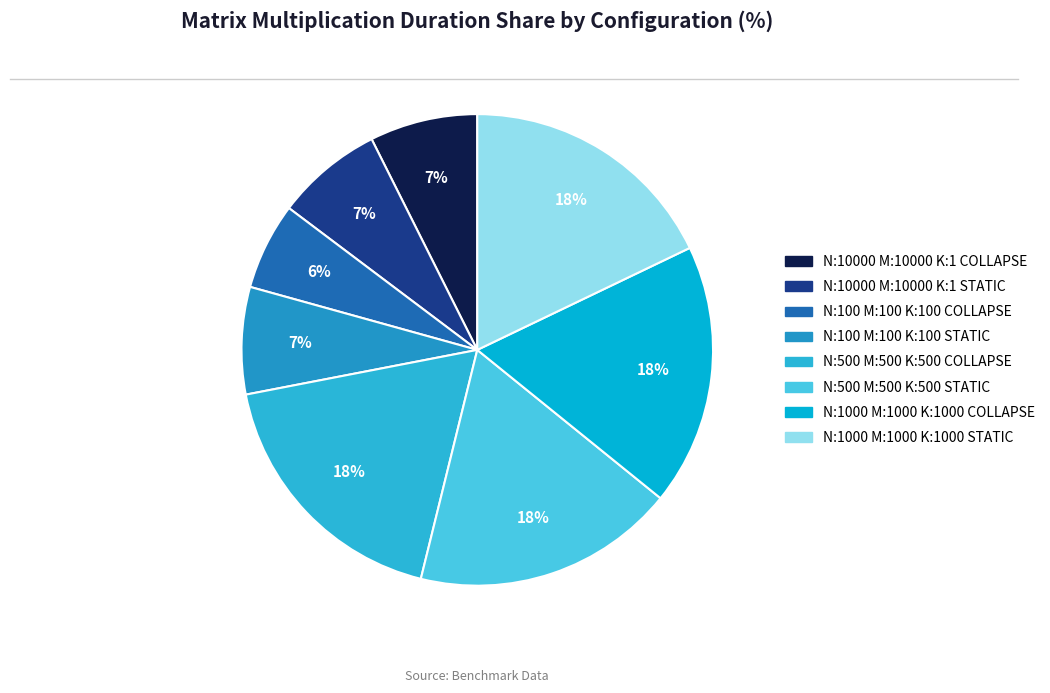

Is there any slice that represents more than half of the pie?

No